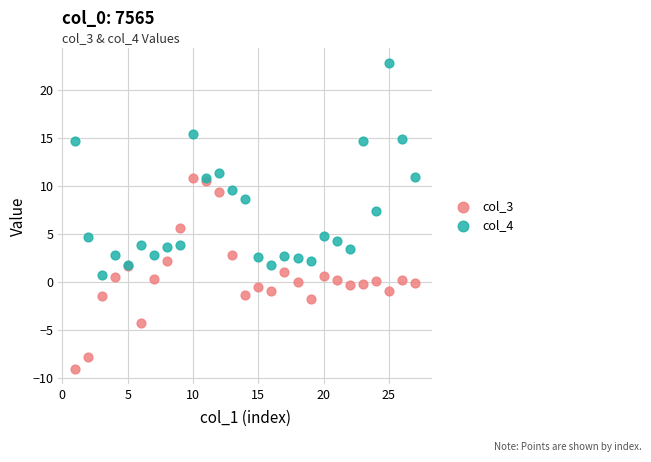

What are all the series names shown in the legend?

col_3, col_4